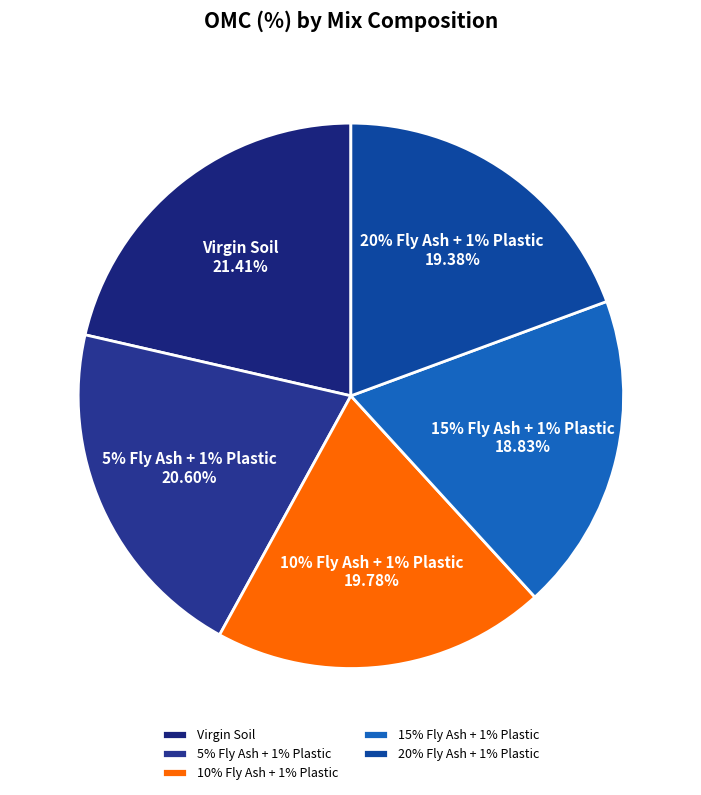

What is the largest slice in the pie chart?

Virgin Soil